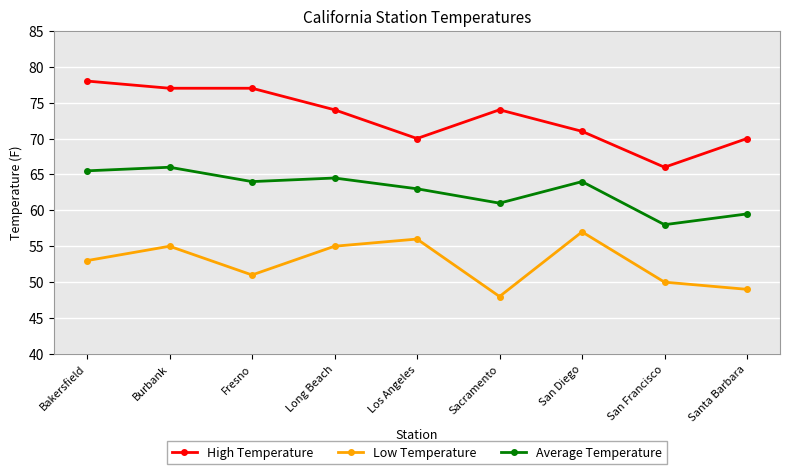

What are all the series names shown in the legend?

High Temperature, Low Temperature, Average Temperature